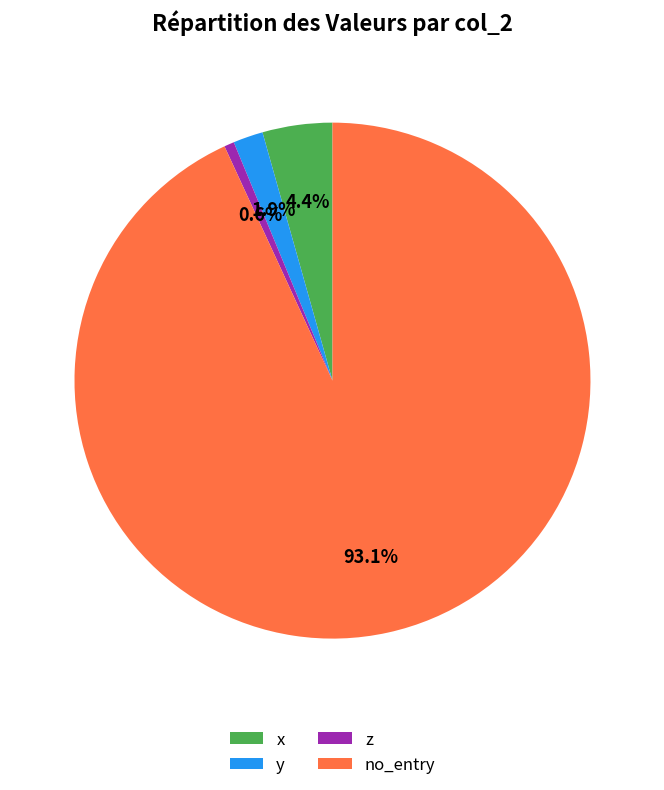

To the nearest percent, what is the difference between the largest and smallest slice percentages?

92%